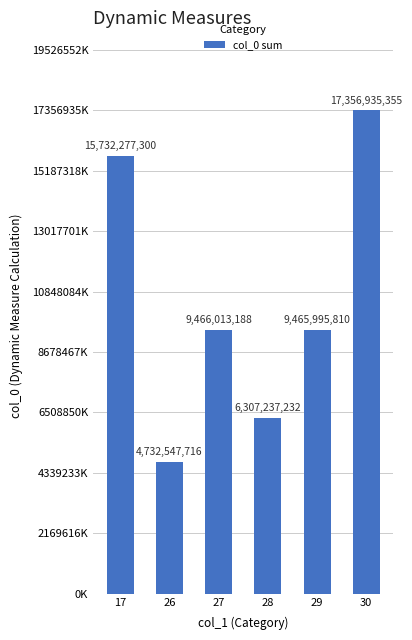

Does the chart contain any negative values?

No